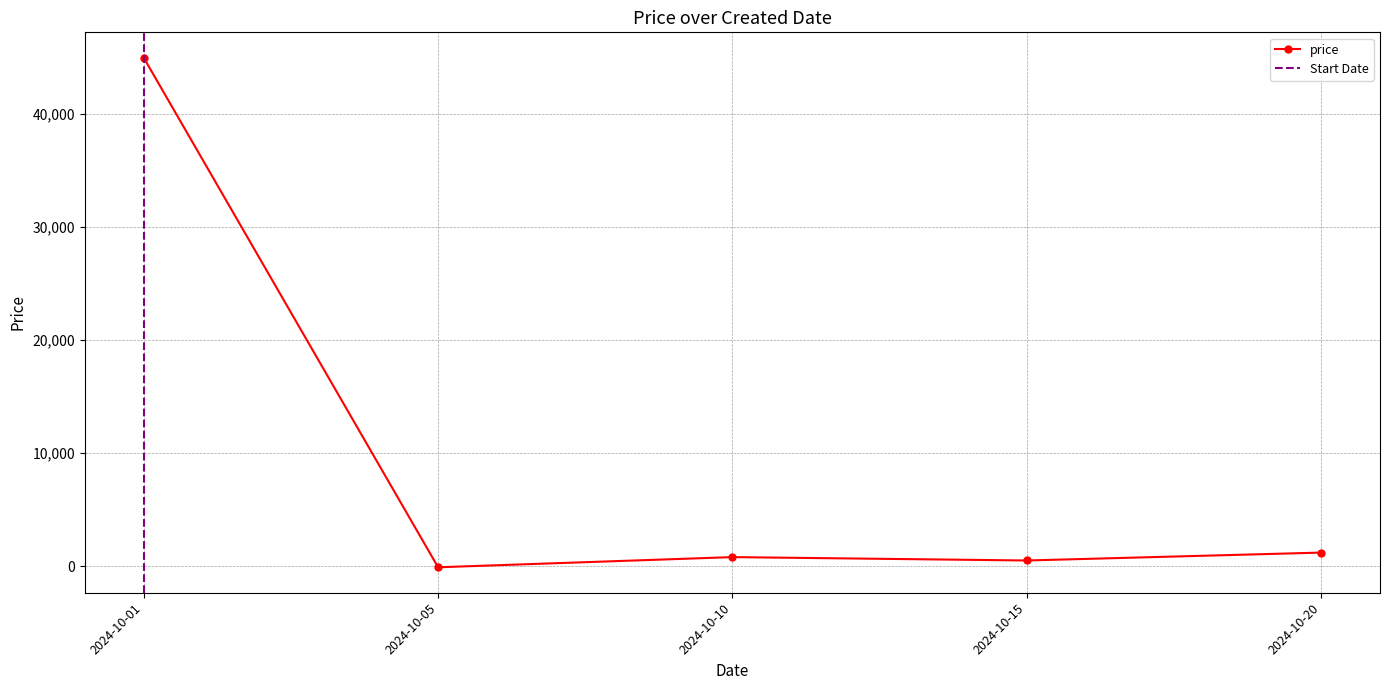

Where is price nearest to the value 22450?

2024-10-20